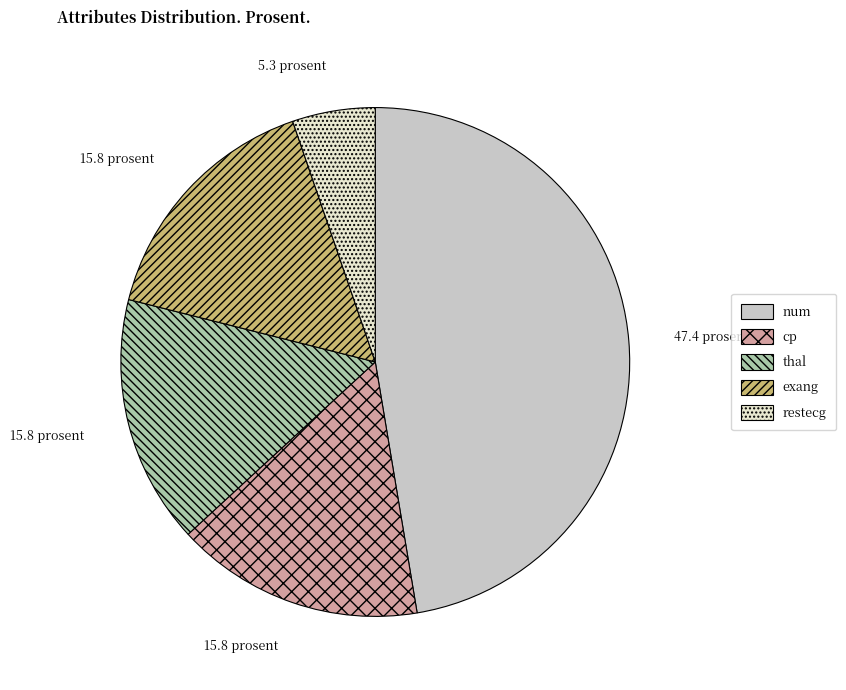

How many slices are in this pie chart?

5